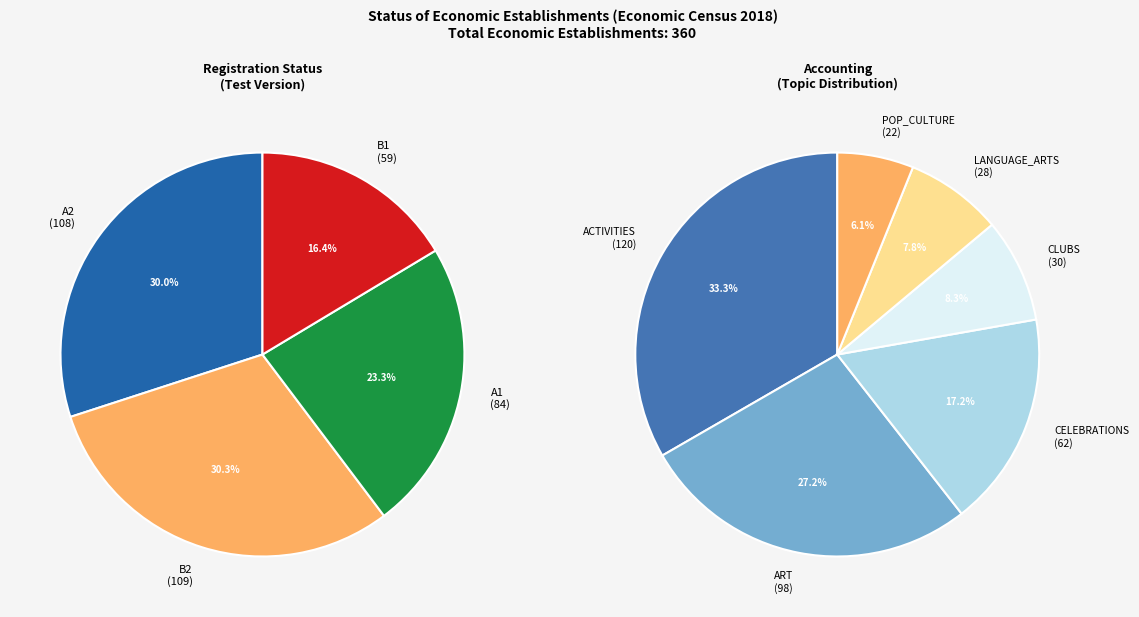

Approximately how many times larger is the value at B1 compared to B2?

0.5